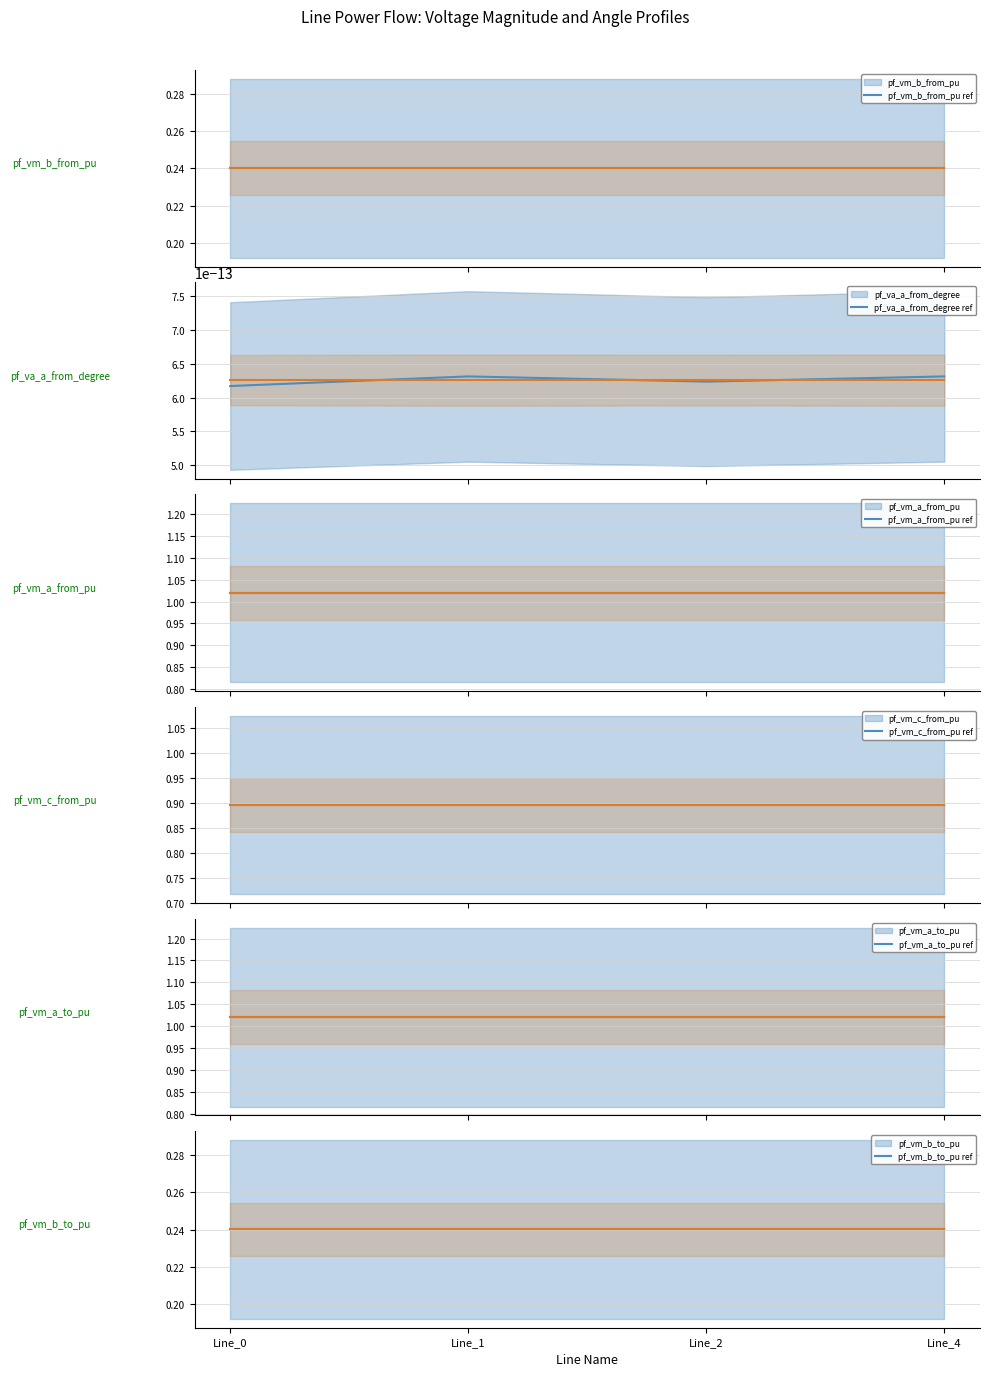

How many pf_vm_c_from_pu values are between 0 and 1?

4